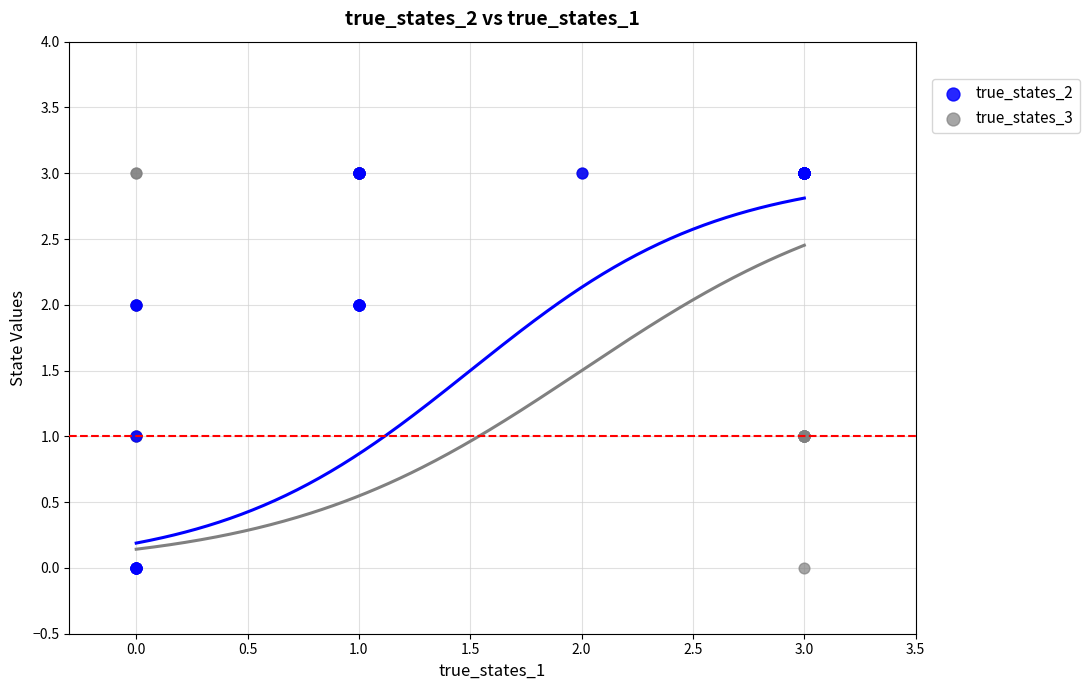

What are all the series names shown in the legend?

true_states_2, true_states_3